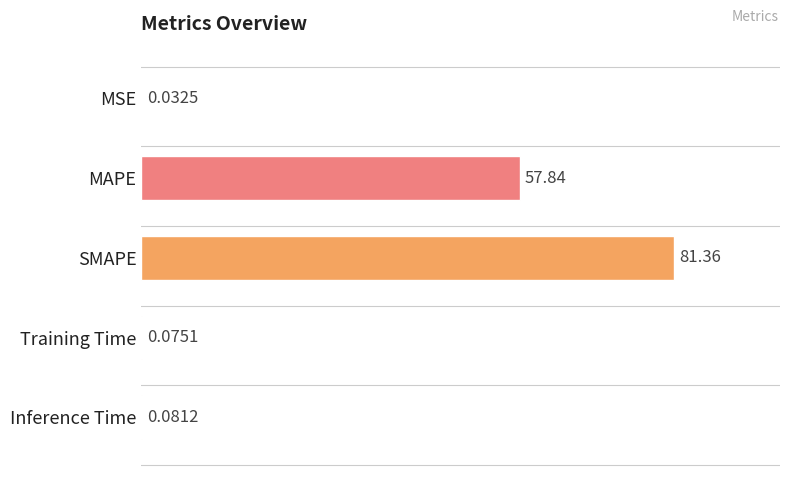

Approximately how many times larger is the value at SMAPE compared to MAPE?

1.4